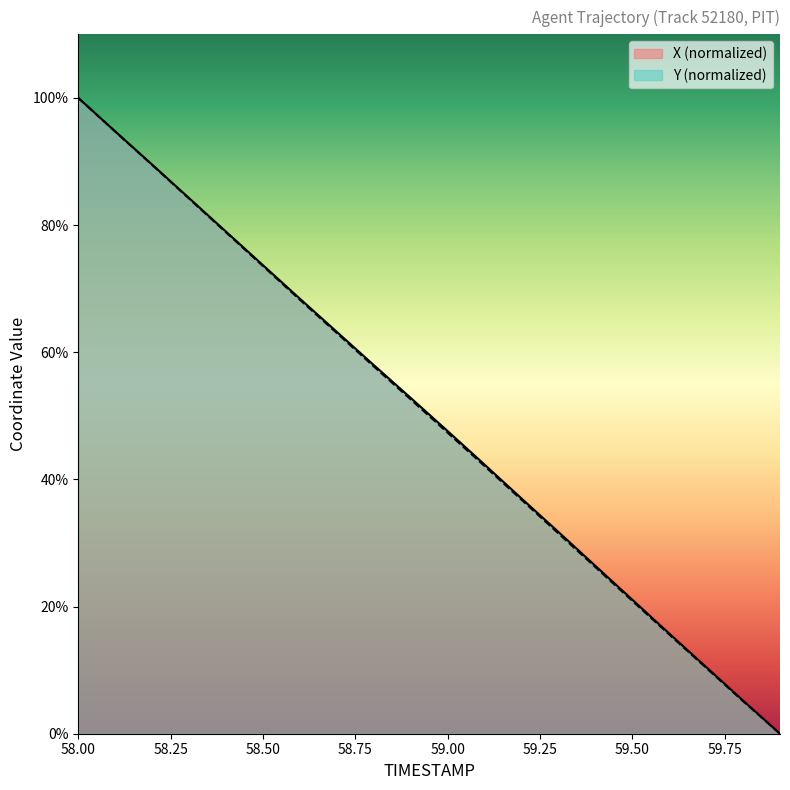

Rank the series by their maximum value, from highest to lowest.

X, Y